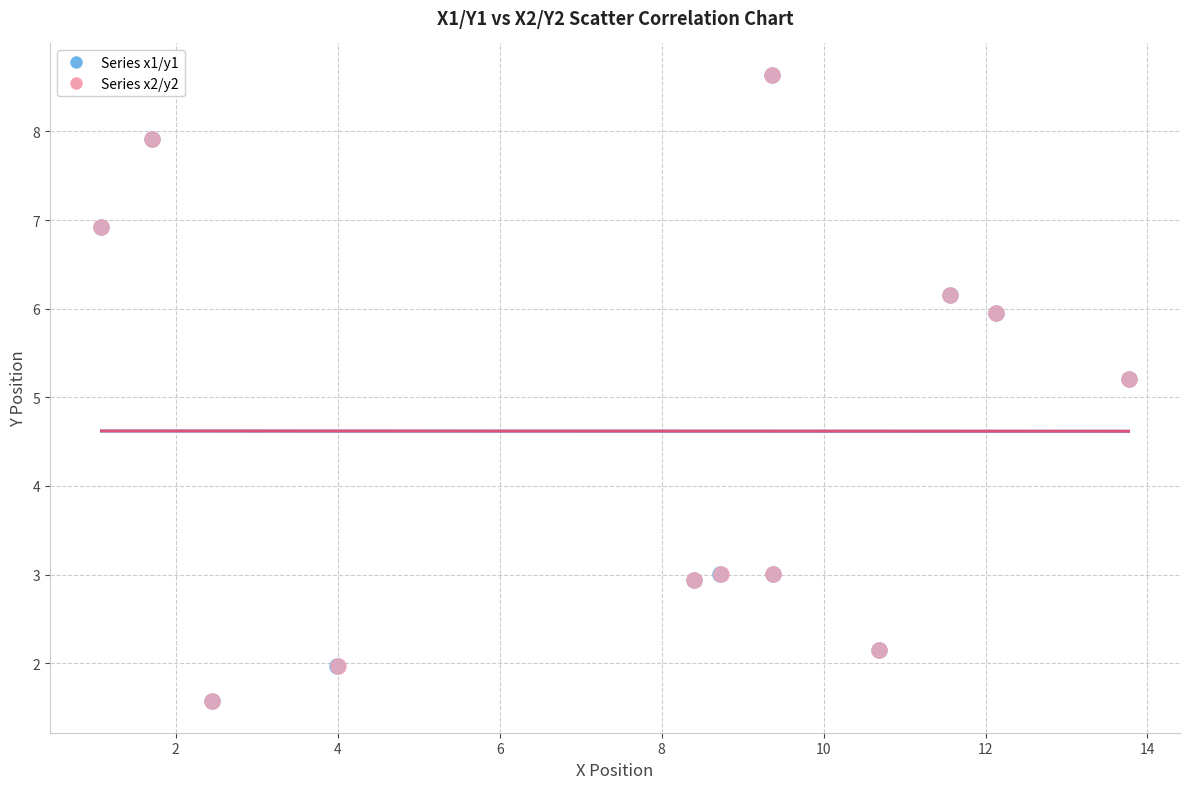

What are all the series names shown in the legend?

Series x1/y1, Series x2/y2